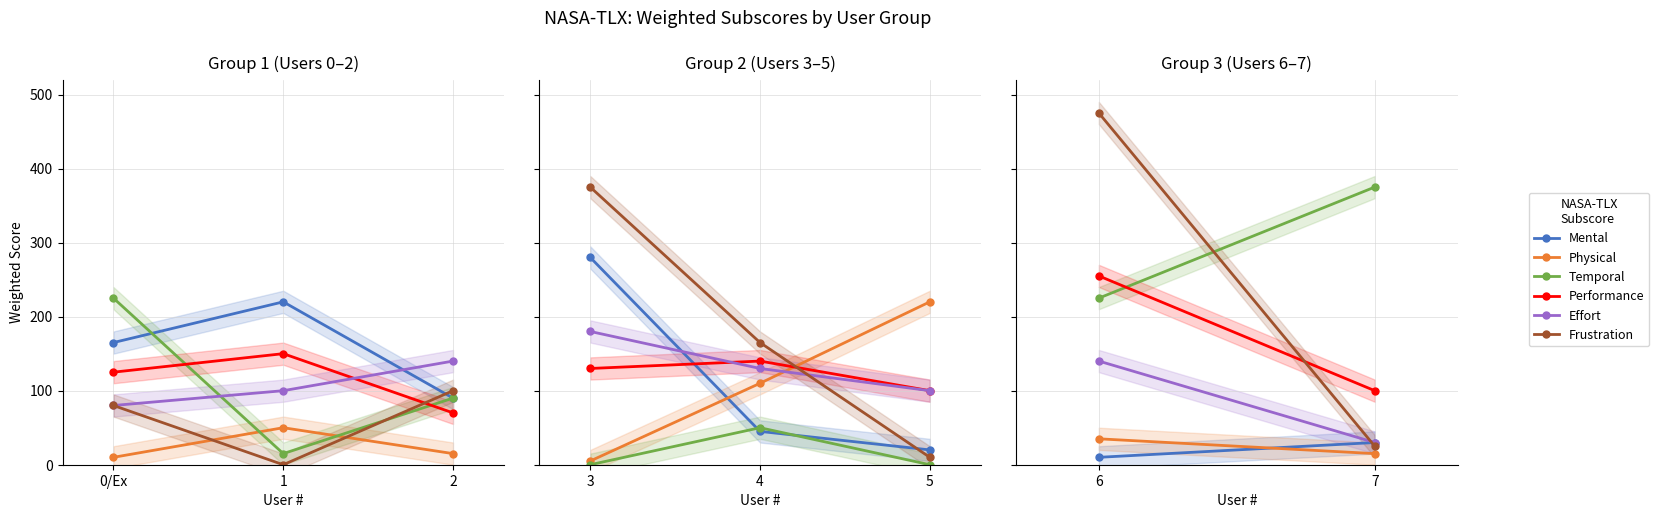

What is the maximum value for Frustration?

475